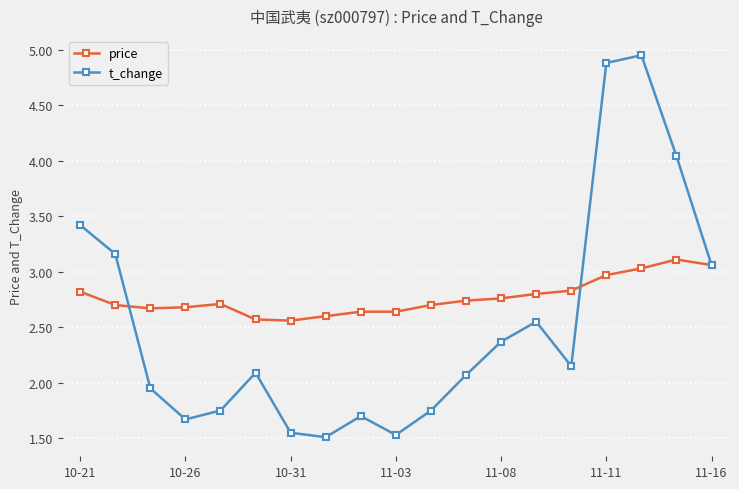

Which series has the widest spread of values?

t_change